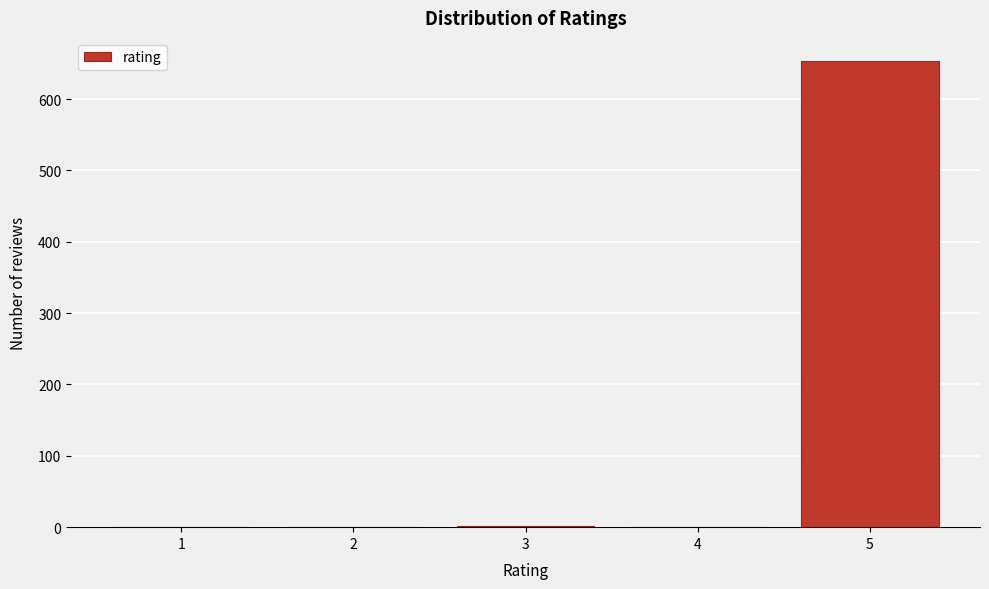

What is the sum of all values?

655